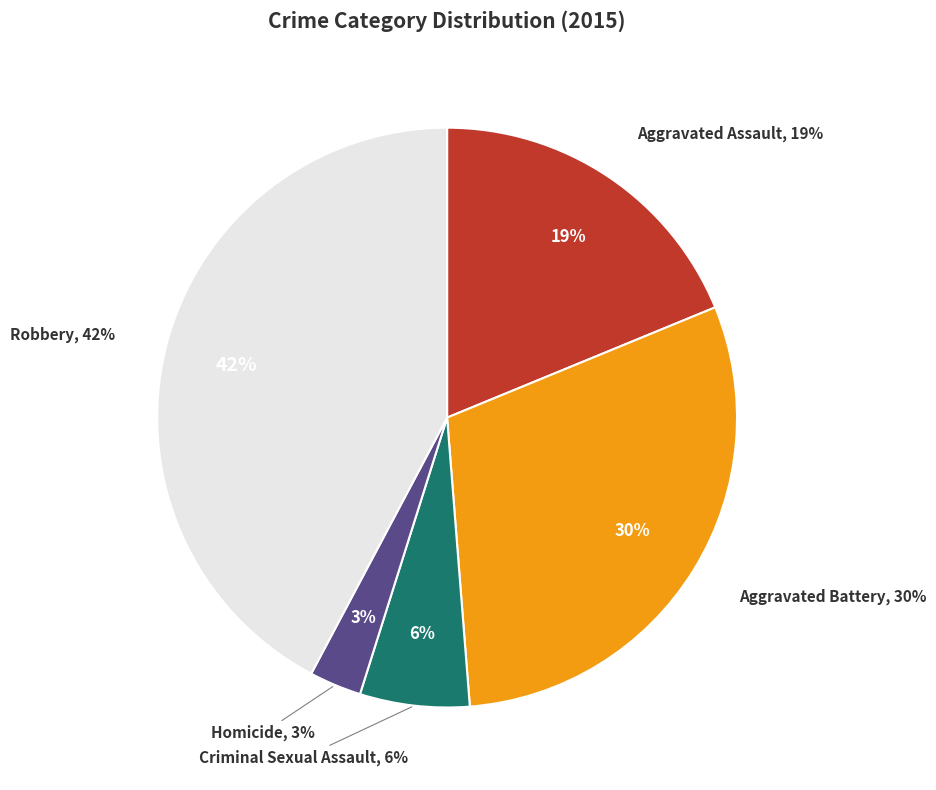

Rank the categories by value from highest to lowest.

Robbery, Aggravated Battery, Aggravated Assault, Criminal Sexual Assault, Homicide